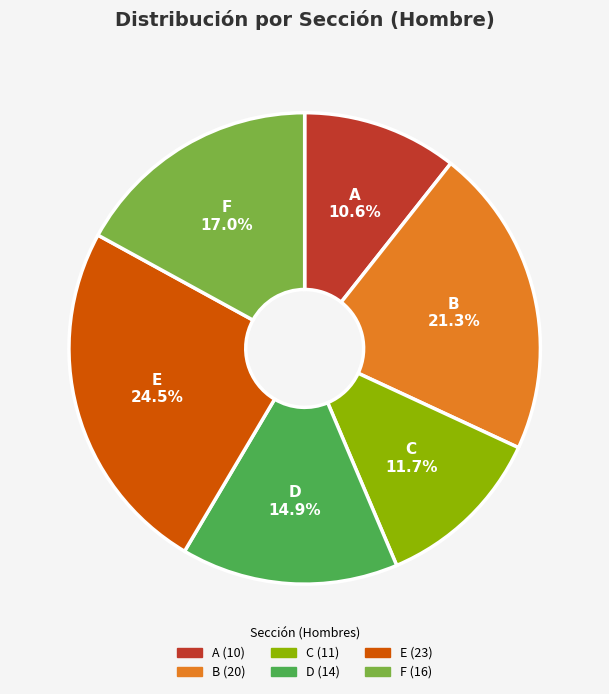

The C slice represents 3% of the pie. True or false?

False